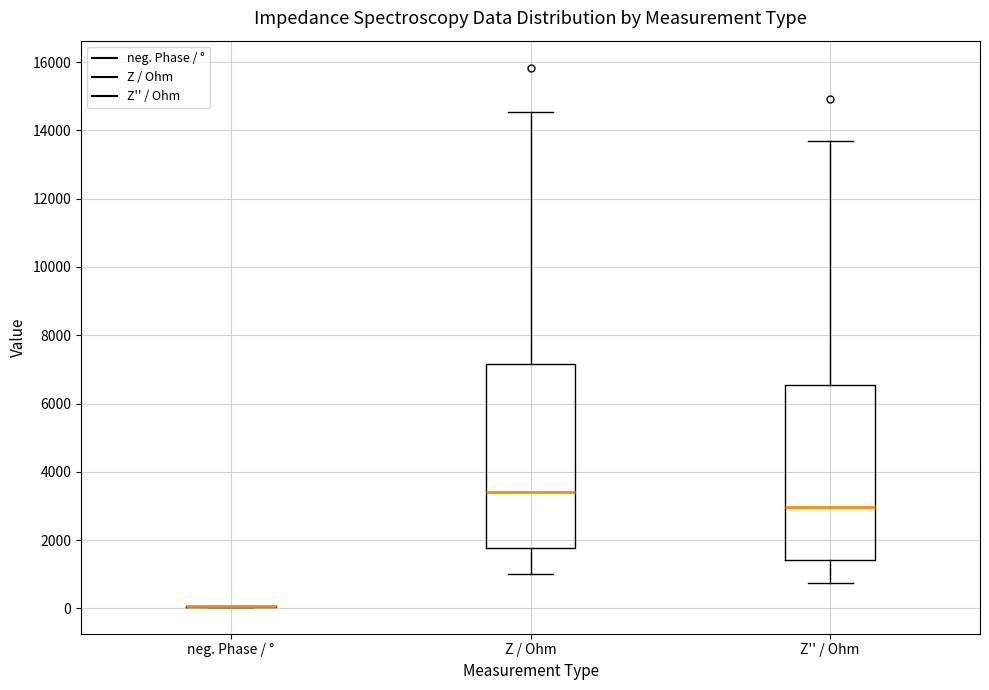

Comparing the boxes themselves (not the whiskers), which one is the tallest?

Z / Ohm